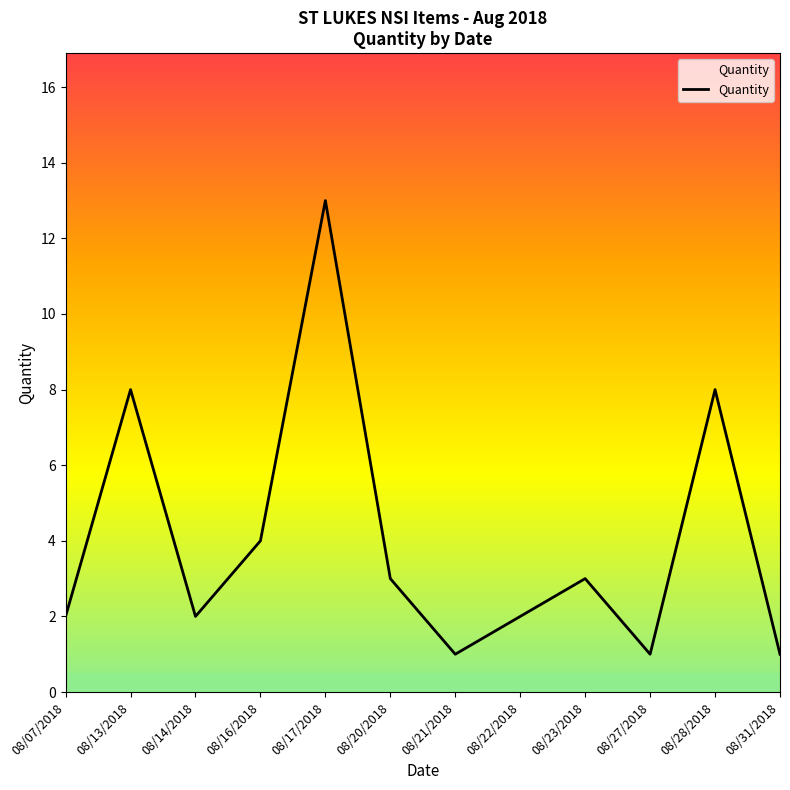

What is the sum of all values?

48